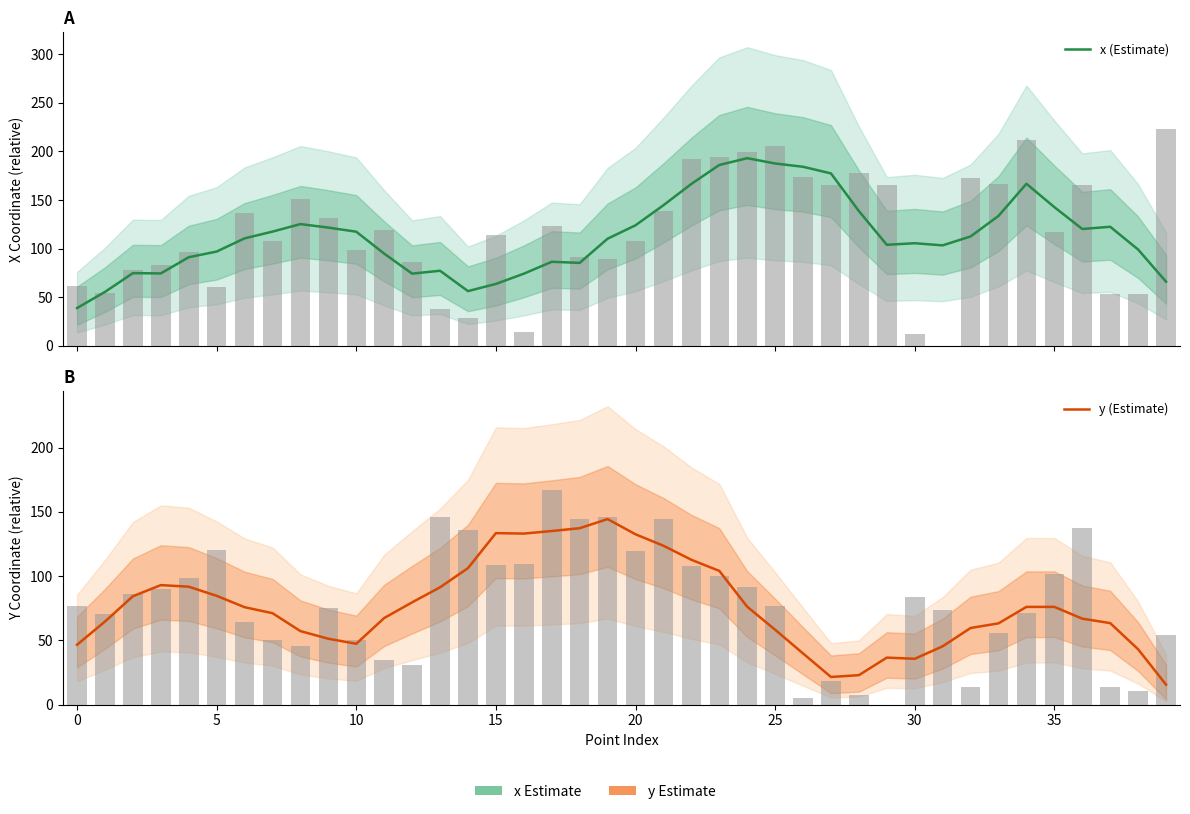

Is the value of x (Estimate) at 28 greater than the value of y (Estimate) at 37?

Yes